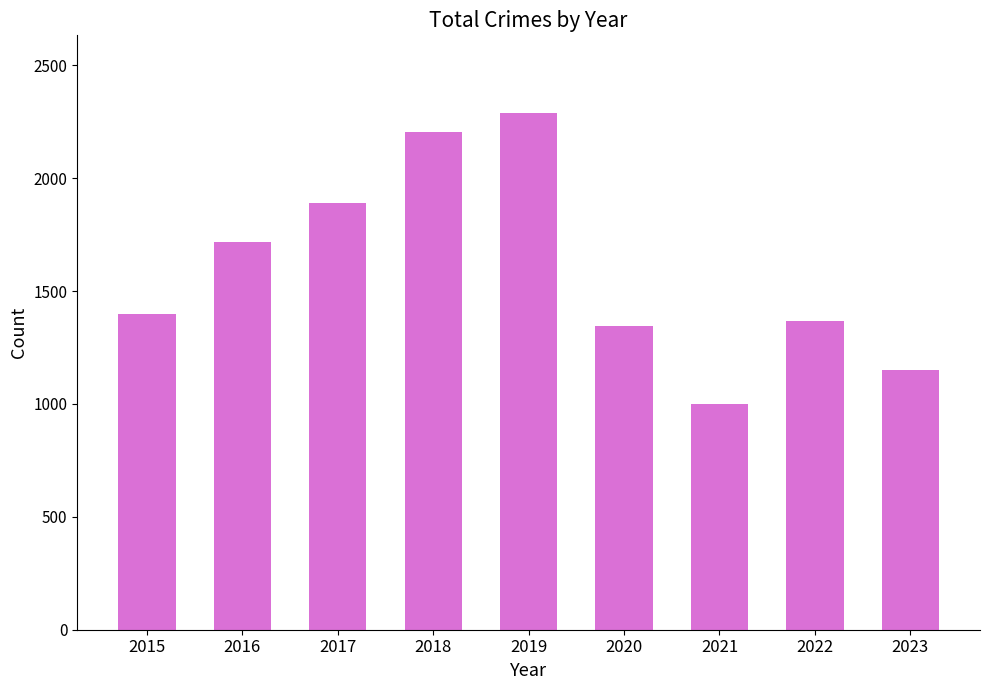

What is the smallest value displayed?

1001